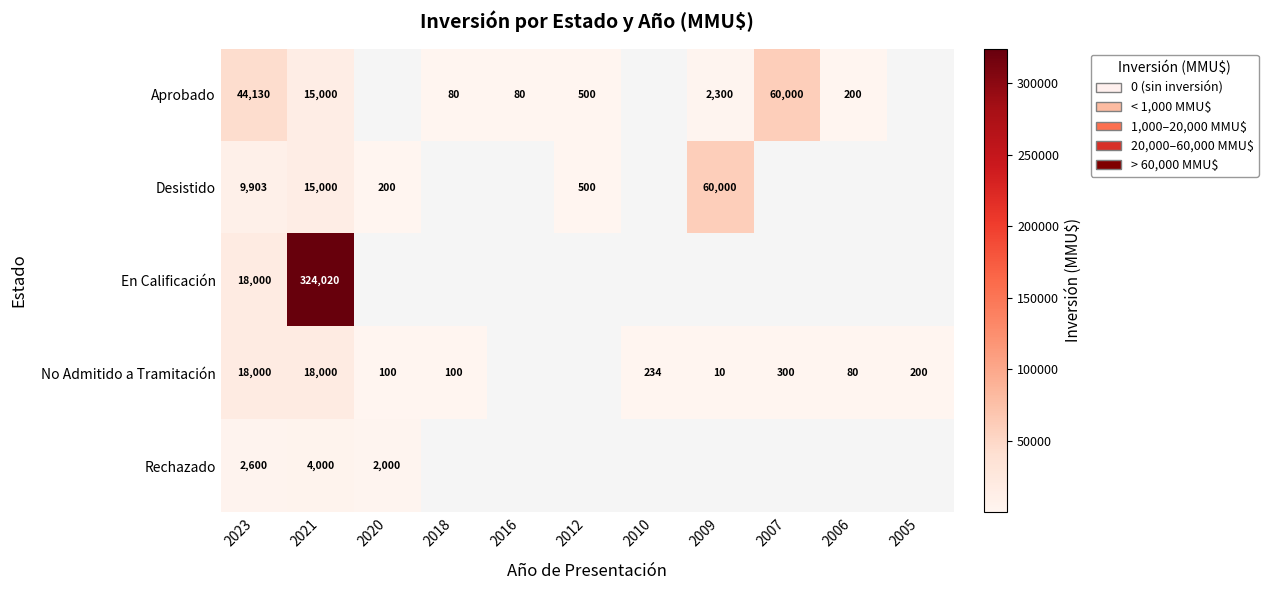

The value of Aprobado at 2021 is 20870. True or false?

False